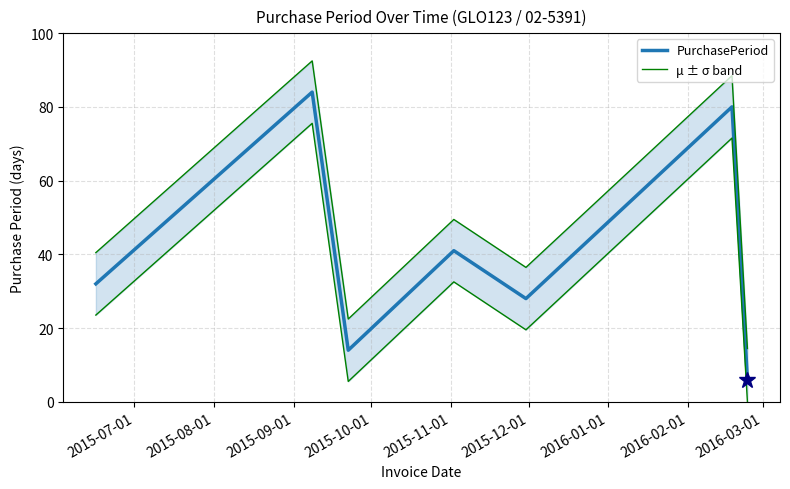

Does the chart display data point markers on the line(s)?

No